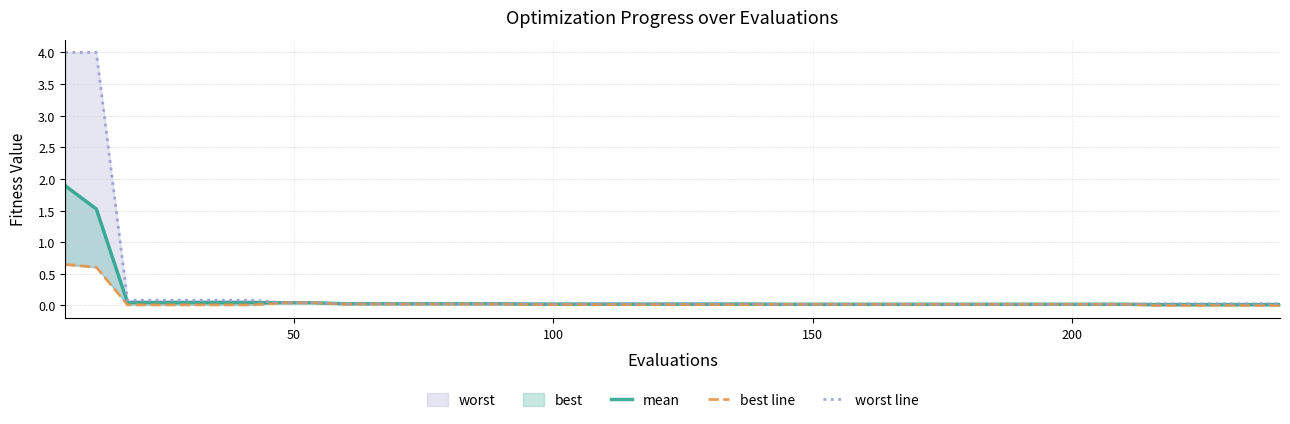

What is the difference between the maximum and minimum values in the best line series?

0.6